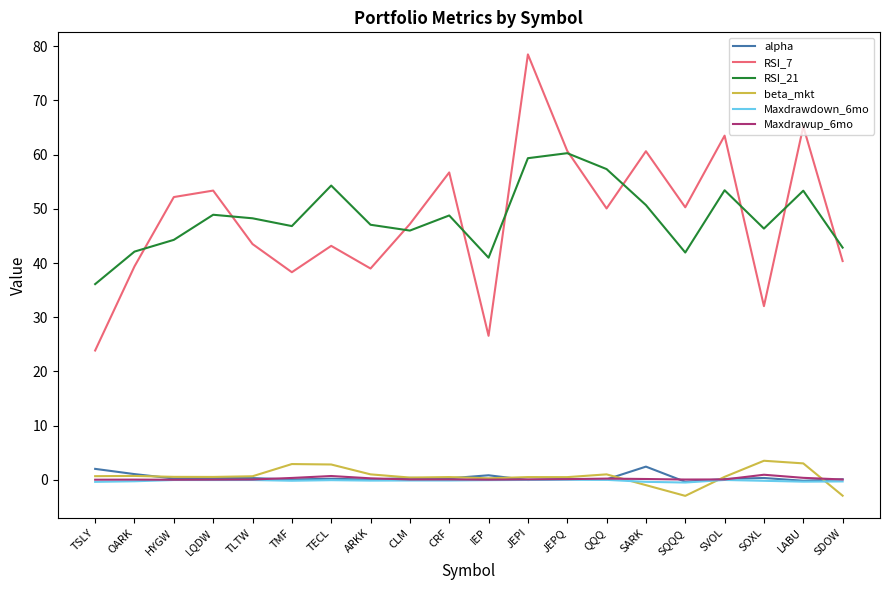

Where does the beta_mkt series first go above 0?

TSLY